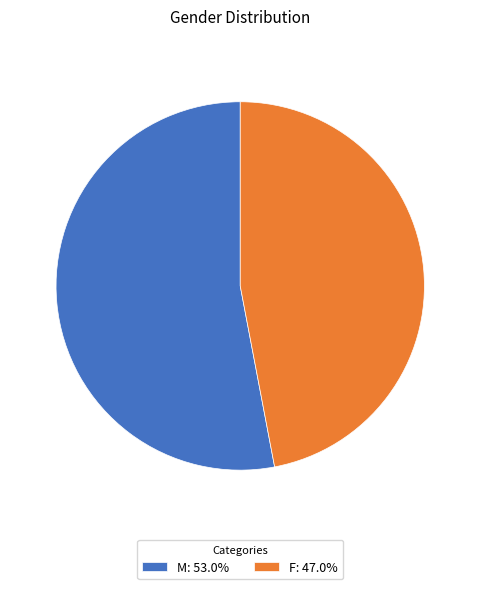

Does F represent more than half of the total?

No